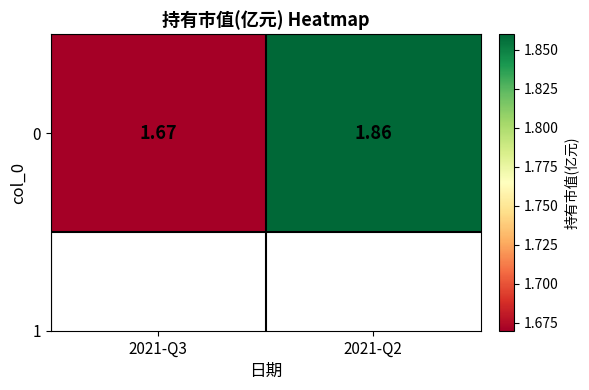

Between 2021-Q2 and 2021-Q3, which is larger?

2021-Q2